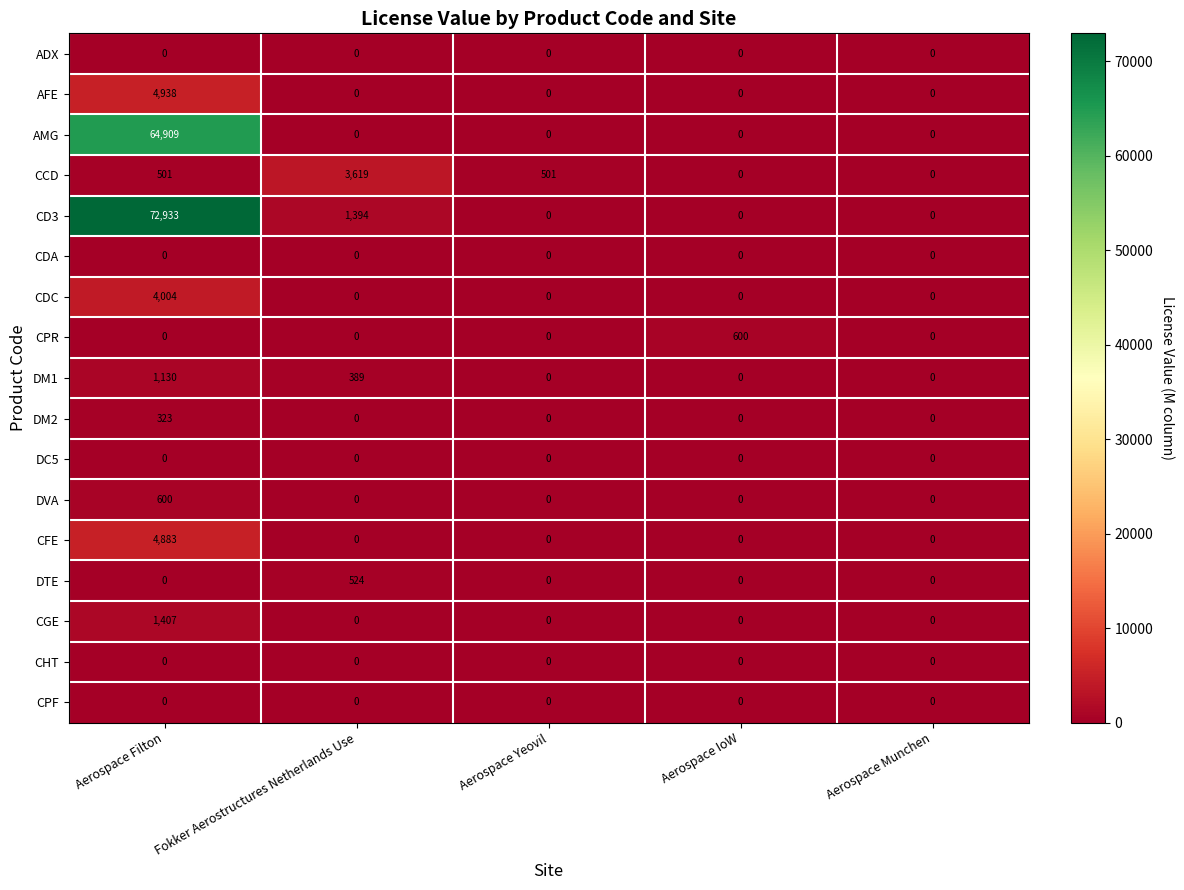

What is the sum of all DTE values?

524